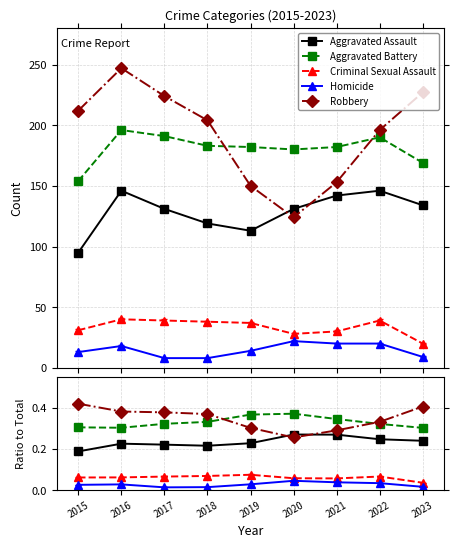

In Criminal Sexual Assault, how many points are higher than both neighbors (excluding endpoints)?

2